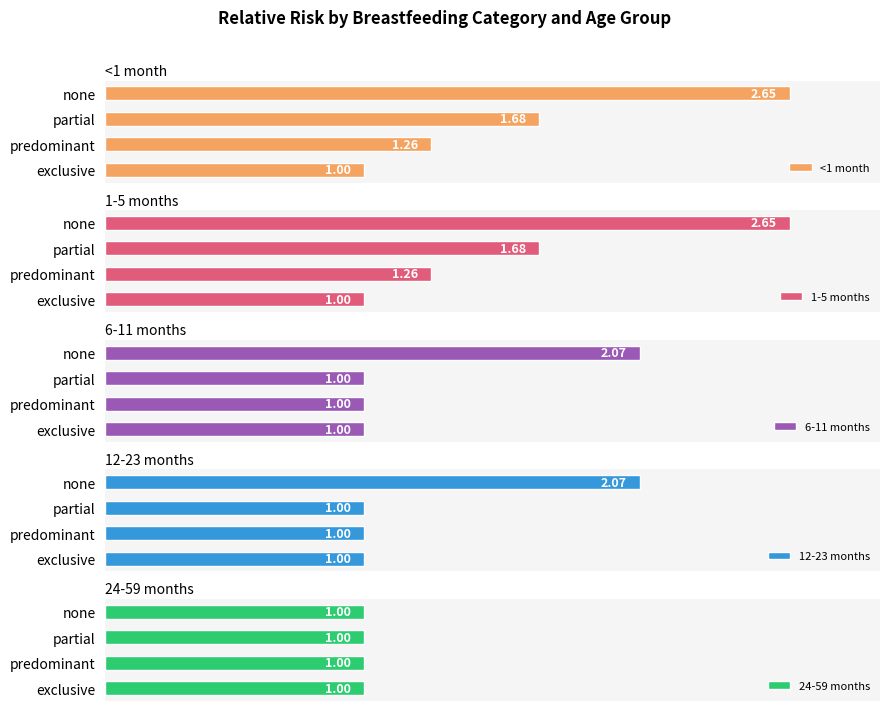

At which label does <1 month reach its minimum?

exclusive